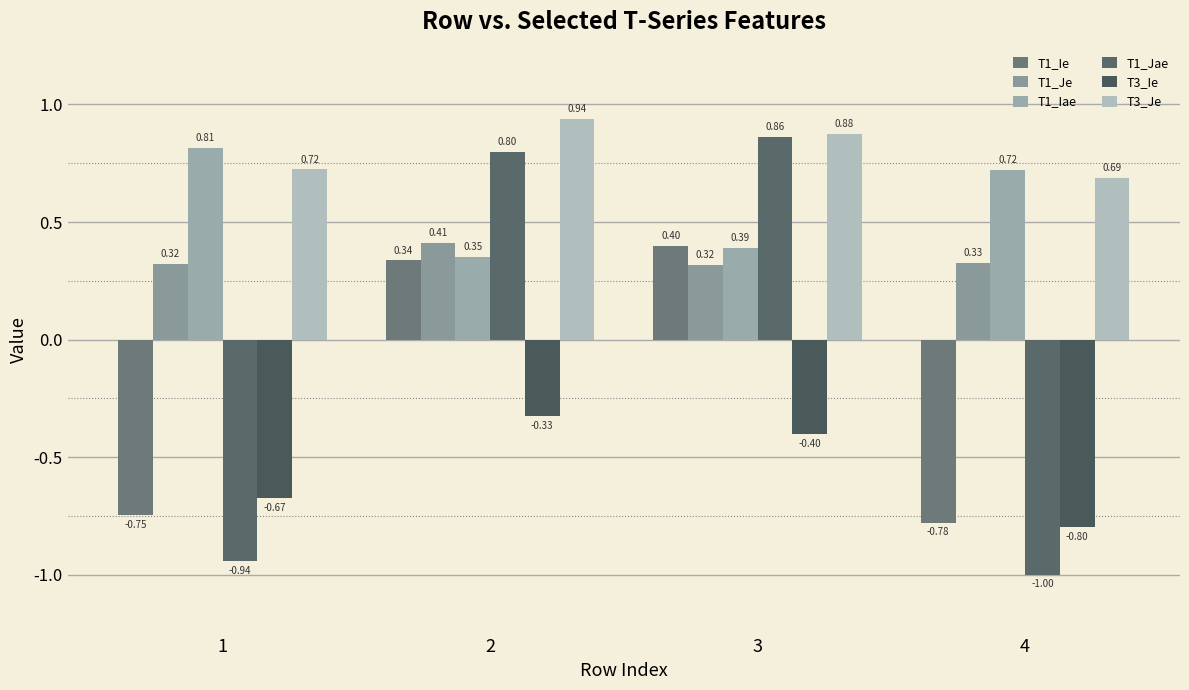

What is the difference between the second highest and minimum values in the T1_Iae series?

0.4